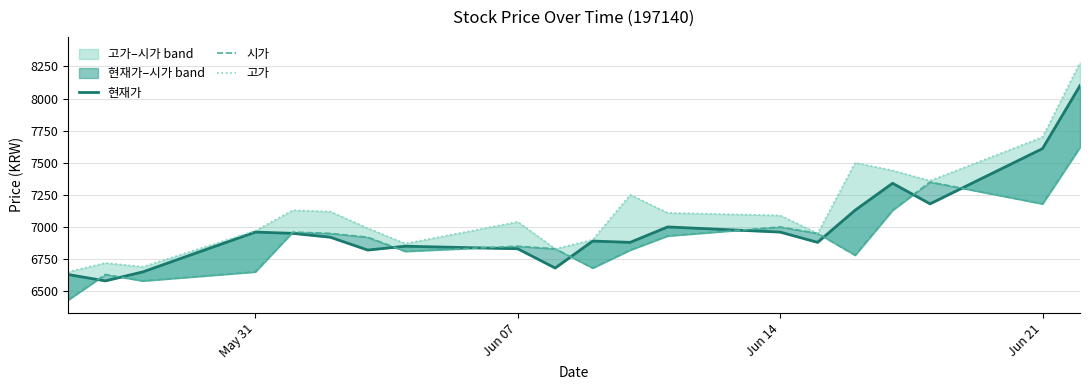

Rank the series by their maximum value, from highest to lowest.

고가, 현재가, 시가